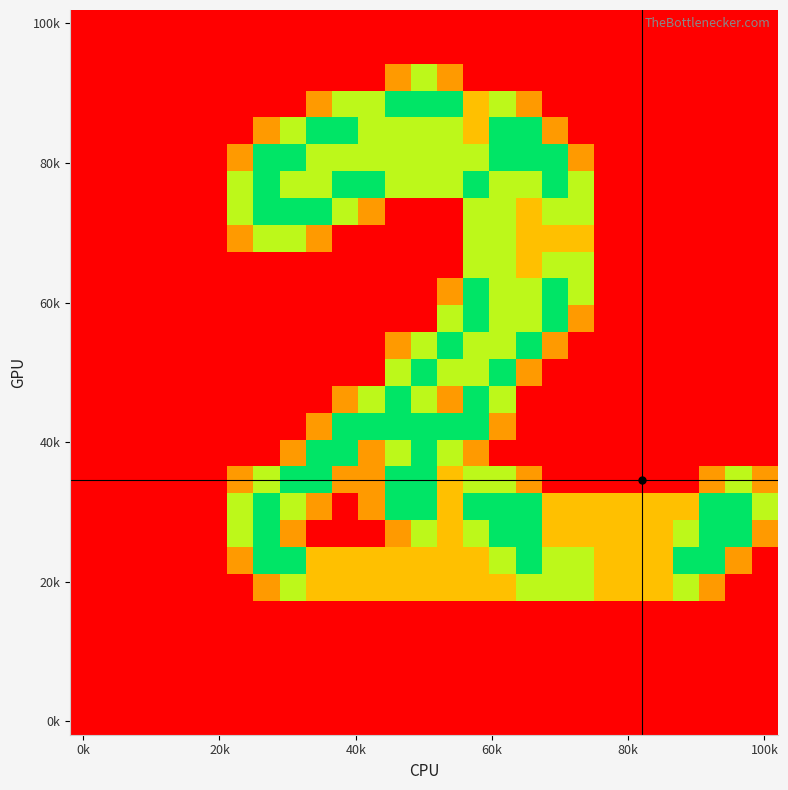

Which category has the lowest value across all series?

0k